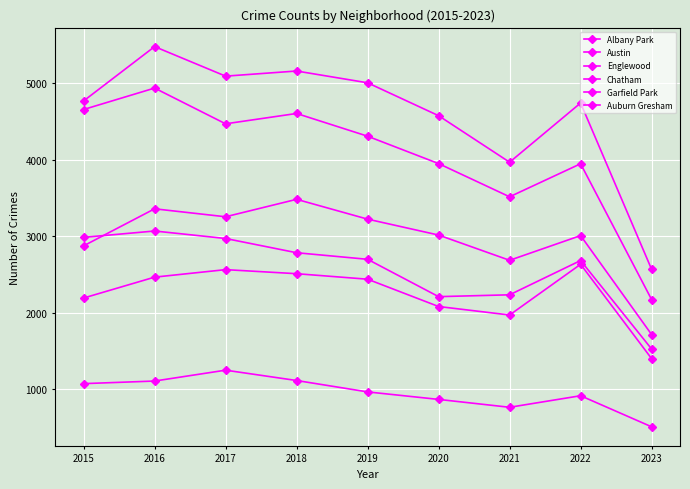

True or false: Austin has a value of 1377 at 2018.

False